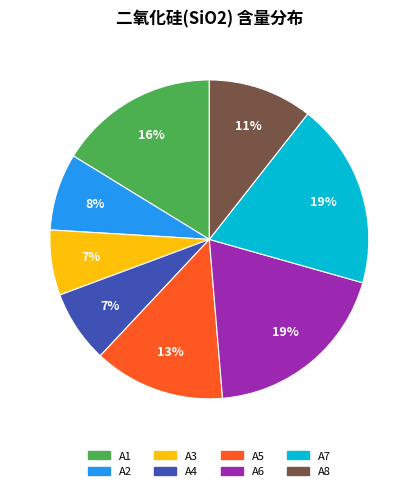

The A3 slice represents 7% of the pie. True or false?

True